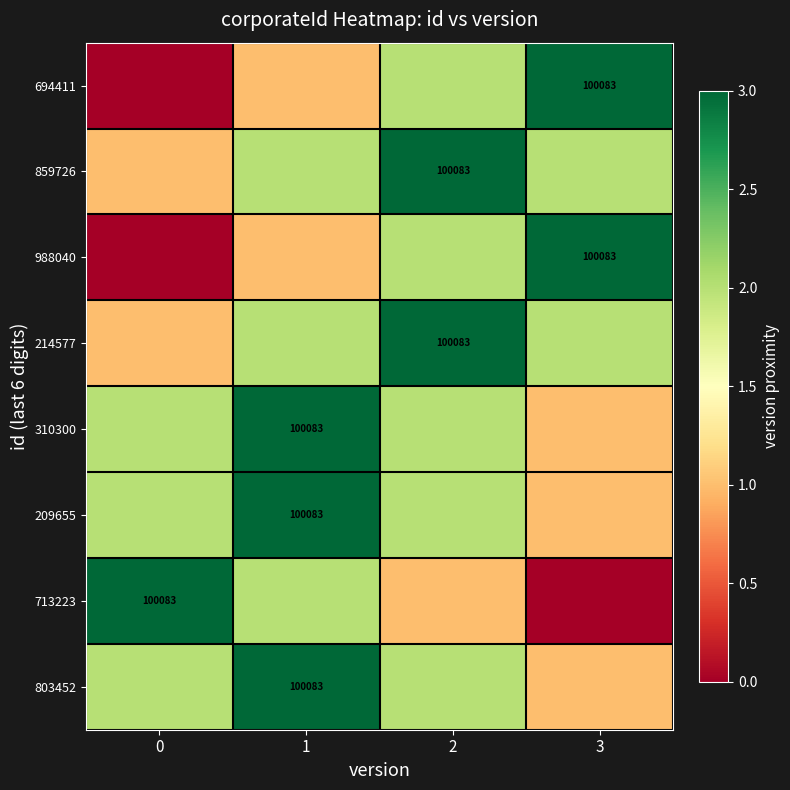

True or false: 713223 has a value of 167614 at 0.

False